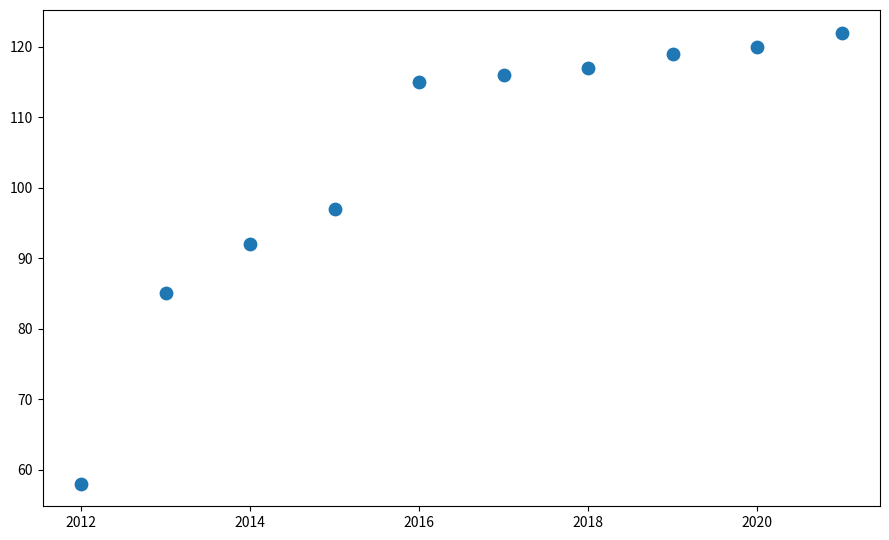

What is the average Y value?

104